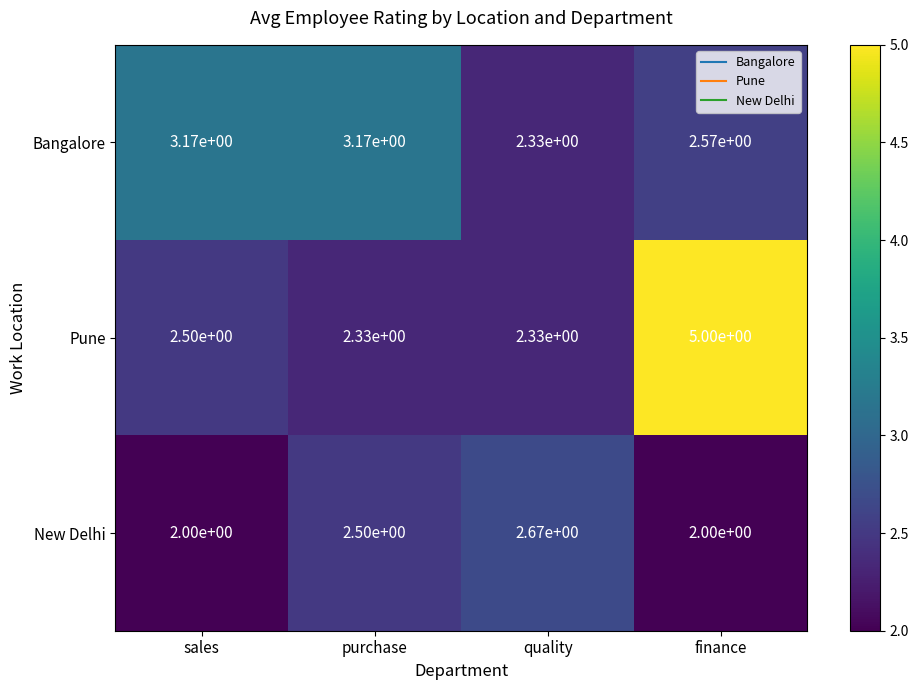

Between purchase and quality, which series saw the biggest shift?

Bangalore